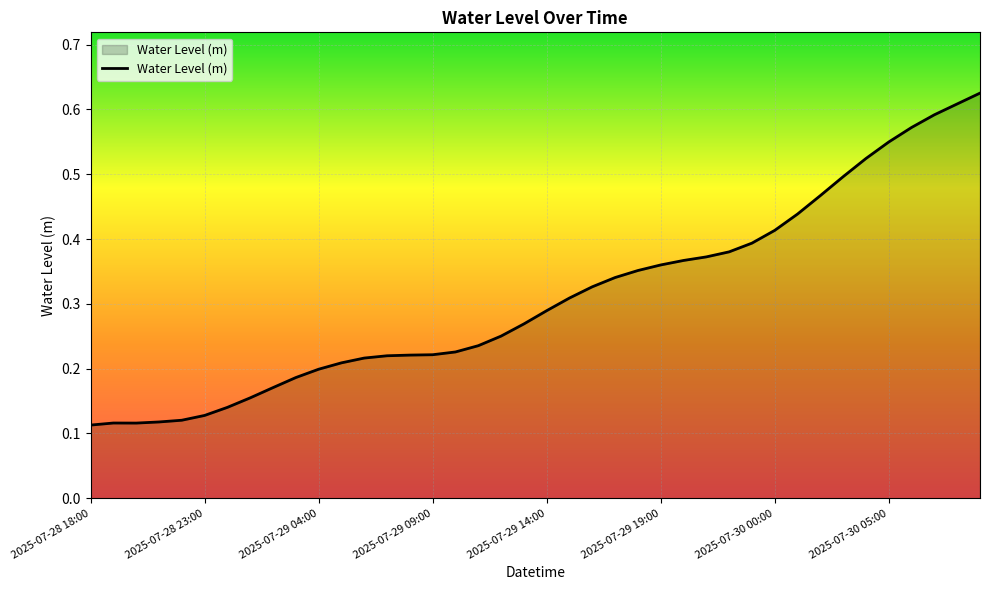

How many lines are shown in the chart?

1